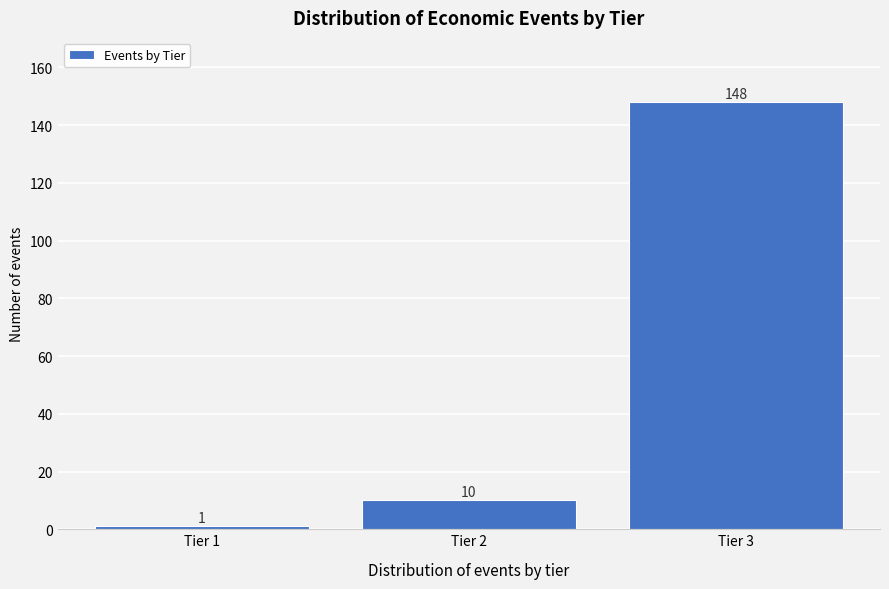

Reading left to right, what are all the values shown in this chart?

1	10	148